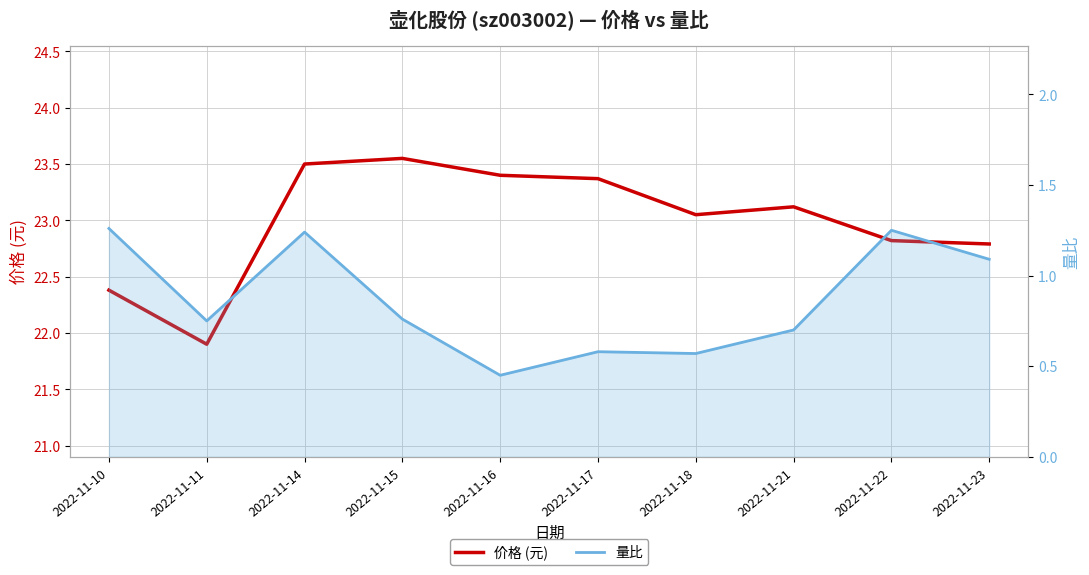

What is the minimum value for 价格 (元)?

21.9